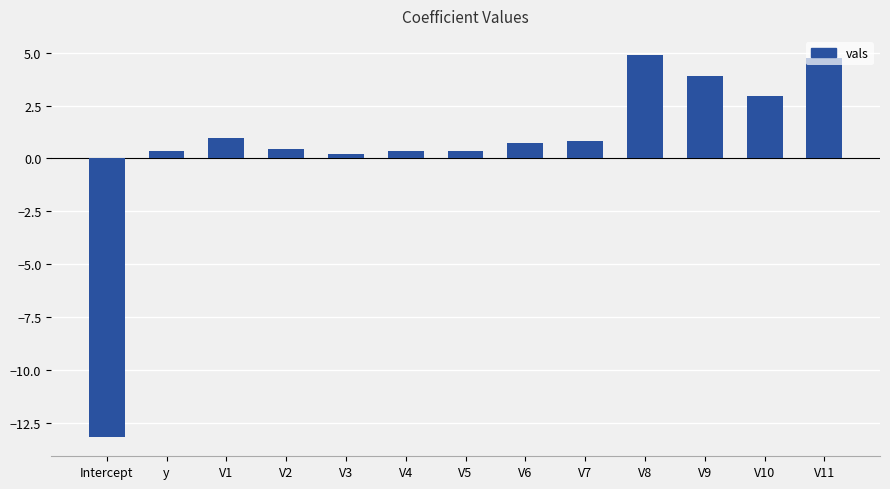

How many data points does each series have?

13